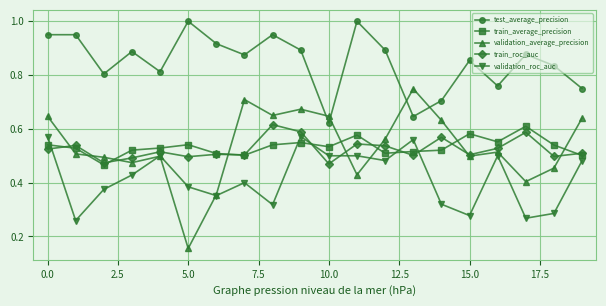

Which series has the largest total across all categories?

test_average_precision